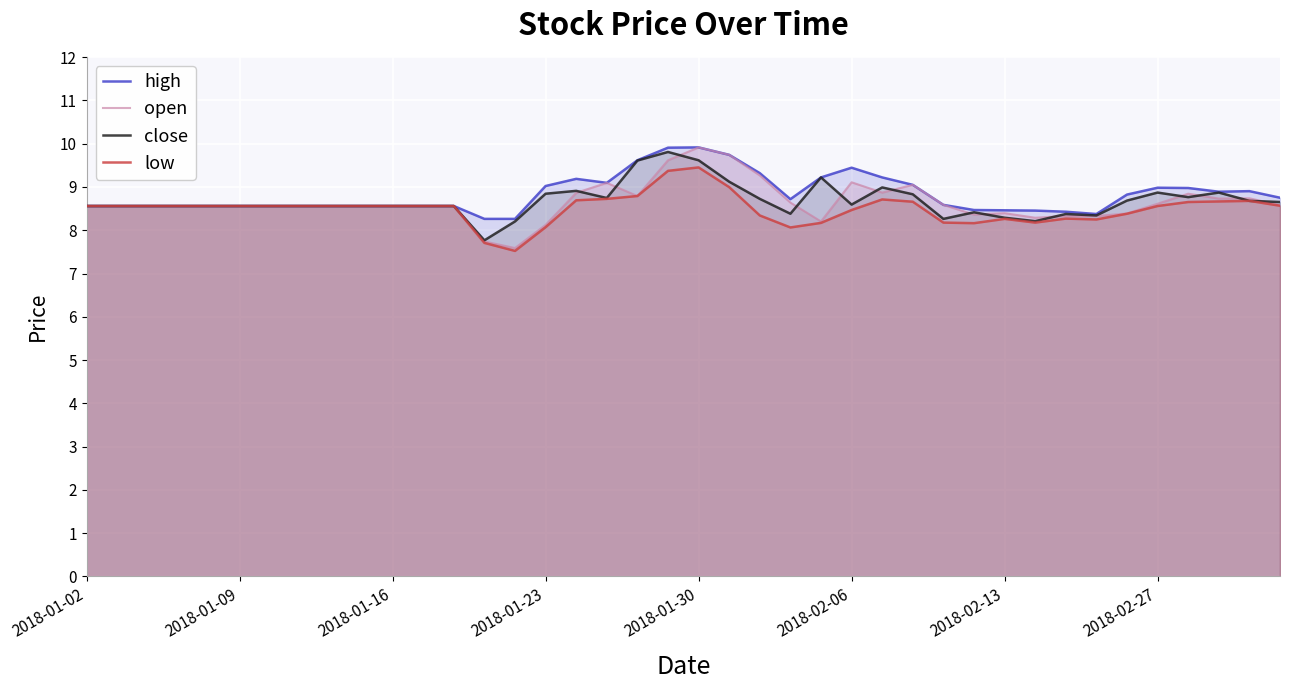

What value does the low series have at 36?

8.7